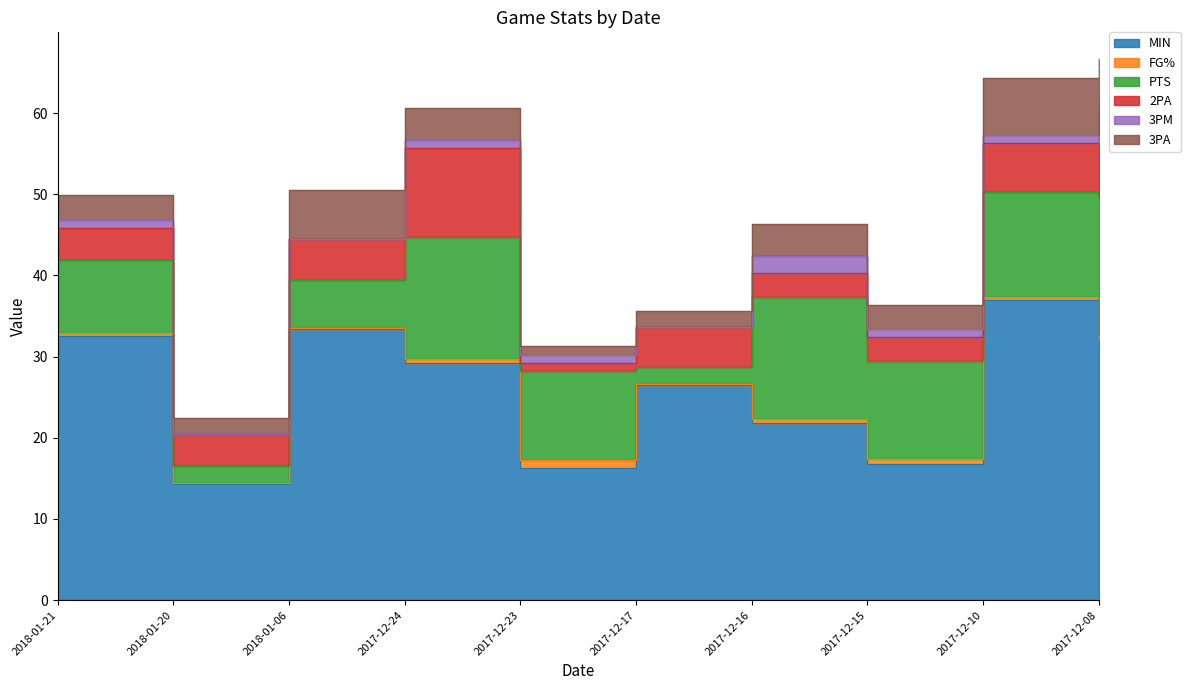

Rank the categories by MIN value from lowest to highest.

2018-01-20, 2017-12-23, 2017-12-15, 2017-12-16, 2017-12-17, 2017-12-24, 2017-12-08, 2018-01-21, 2018-01-06, 2017-12-10